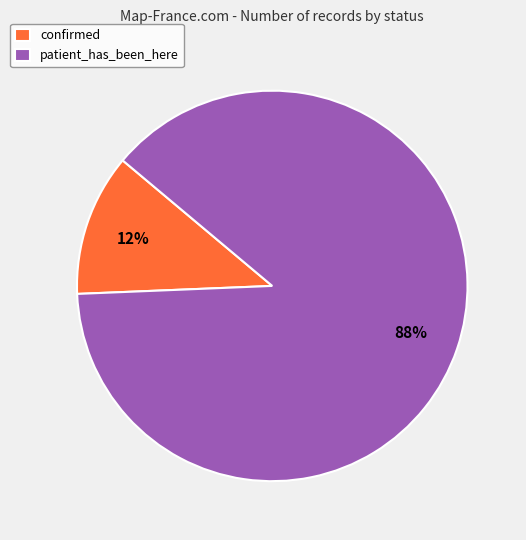

Combined, do patient_has_been_here and confirmed account for over 50%?

Yes